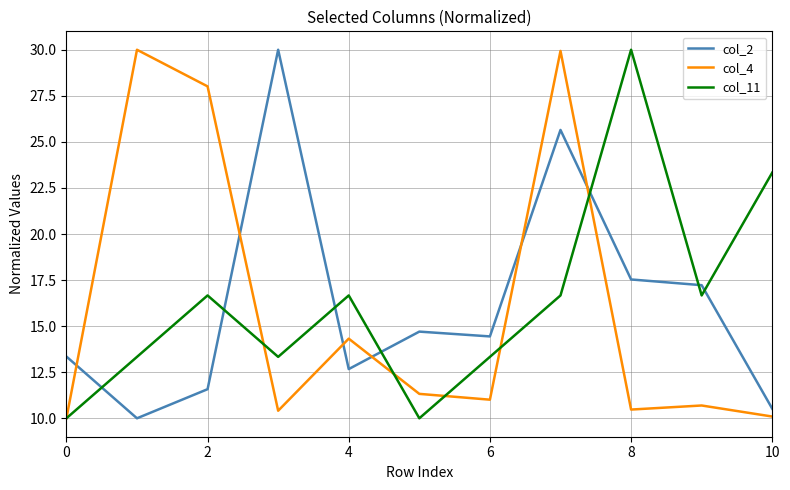

Which series ends up on top after the final intersection of col_11 and col_2?

col_11